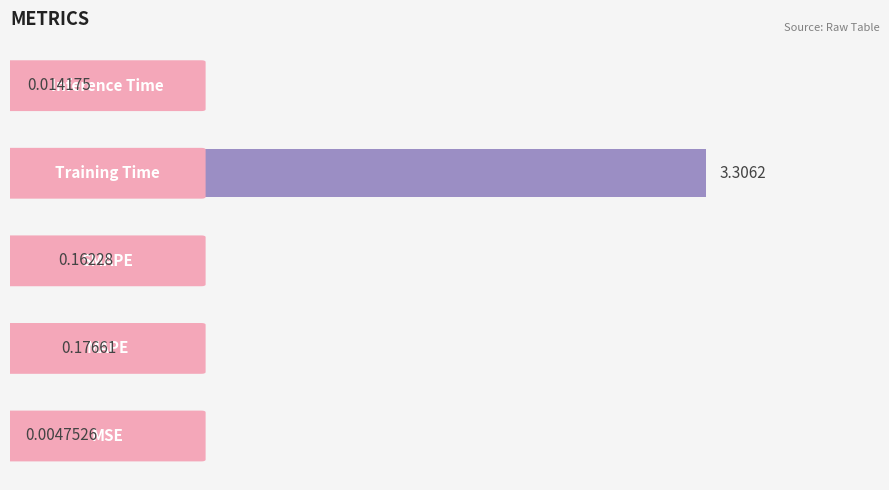

How many categories are shown in the chart?

5